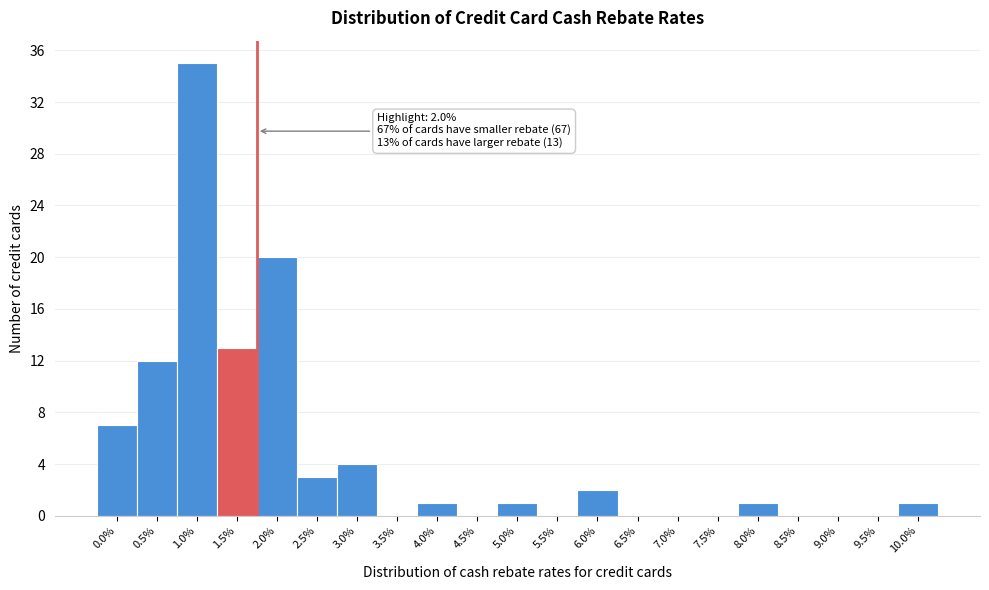

Reading left to right, transcribe all the data shown in this chart.

0.0%=7	0.5%=12	1.0%=35	1.5%=13	2.0%=20	2.5%=3	3.0%=4	3.5%=0	4.0%=1	4.5%=0	5.0%=1	5.5%=0	6.0%=2	6.5%=0	7.0%=0	7.5%=0	8.0%=1	8.5%=0	9.0%=0	9.5%=0	10.0%=1